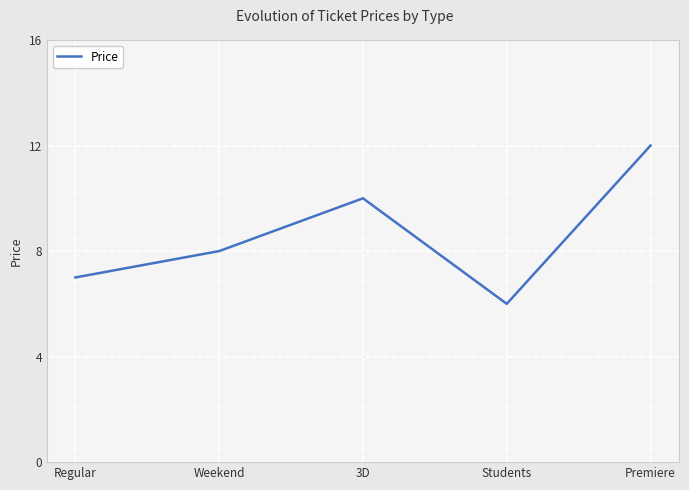

How many interior local valleys (lower than both neighbors) does the data have?

1